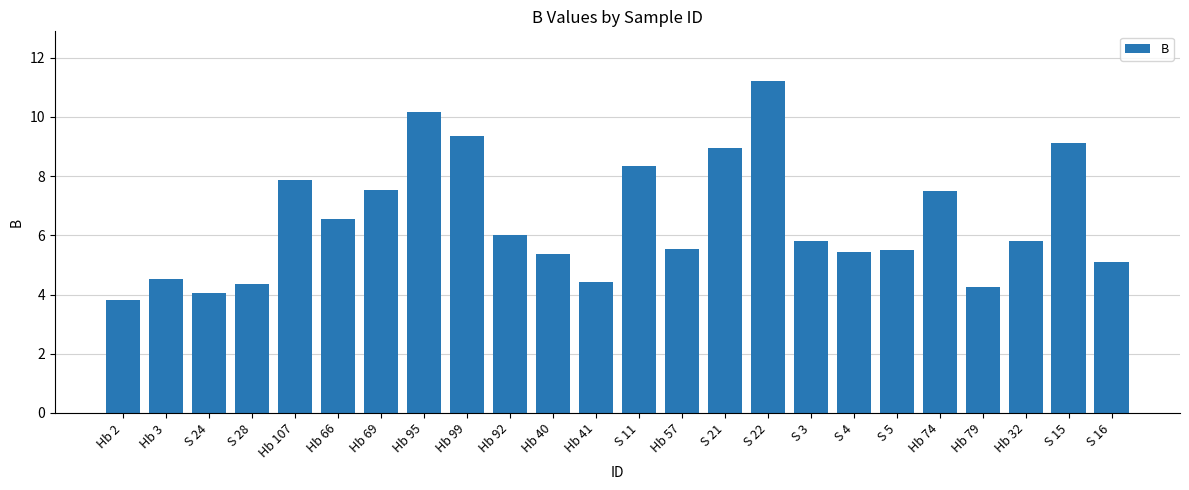

What is the average value?

6.5